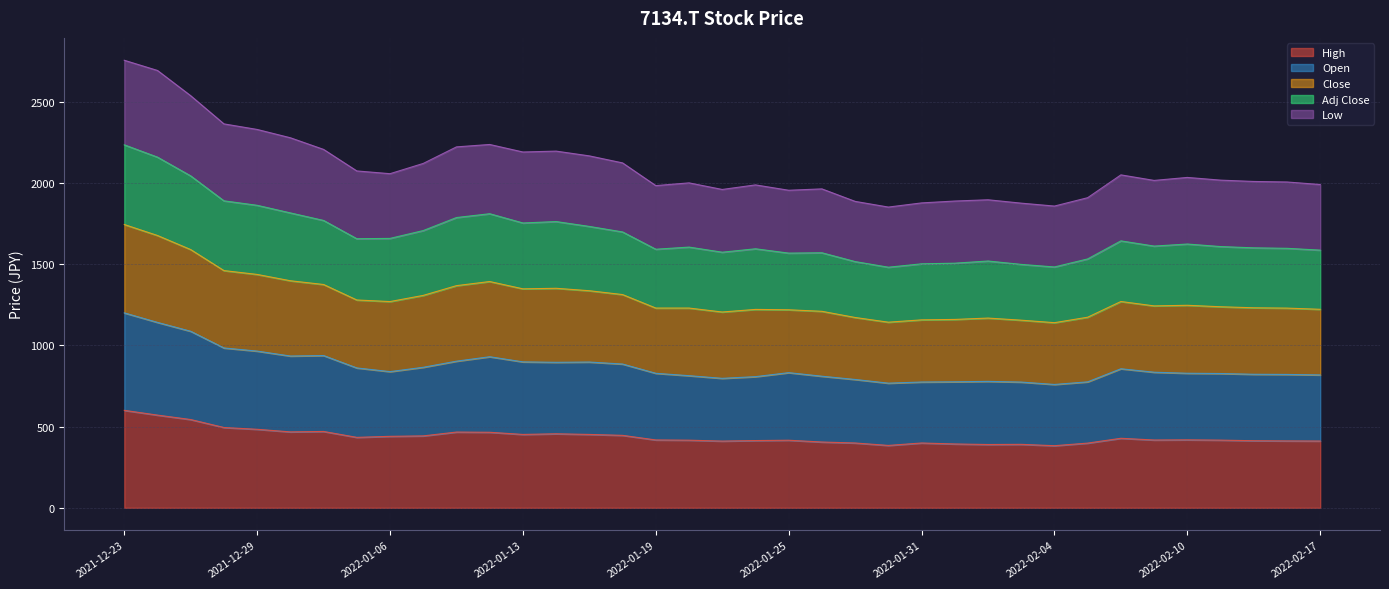

Rank the categories by Open value from highest to lowest.

2021-12-23, 2021-12-24, 2021-12-27, 2021-12-28, 2021-12-29, 2022-01-04, 2021-12-30, 2022-01-12, 2022-01-11, 2022-01-13, 2022-01-17, 2022-01-14, 2022-01-18, 2022-01-07, 2022-01-05, 2022-02-08, 2022-01-06, 2022-02-09, 2022-01-25, 2022-02-10, 2022-01-19, 2022-02-14, 2022-02-15, 2022-02-16, 2022-02-17, 2022-01-20, 2022-01-26, 2022-01-24, 2022-01-21, 2022-01-27, 2022-02-02, 2022-02-01, 2022-02-07, 2022-01-31, 2022-02-03, 2022-01-28, 2022-02-04